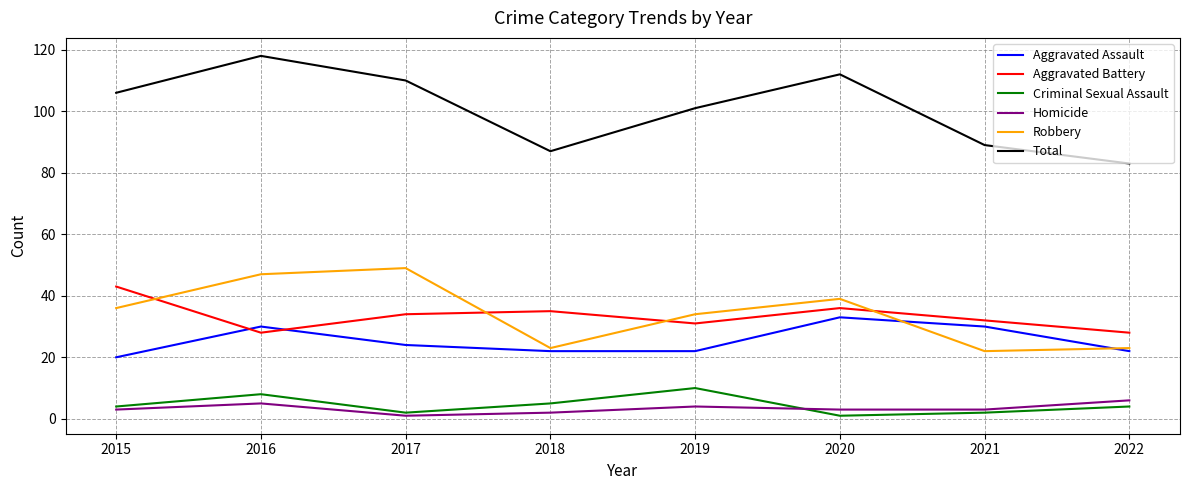

True or false: Robbery has a value of 8 at 2015.

False